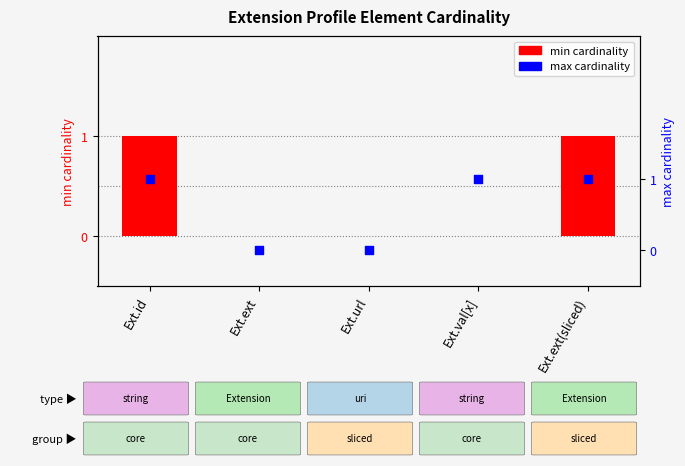

Is the value of min cardinality at Ext.ext(sliced) greater than the value of max cardinality at Ext.val[x]?

No